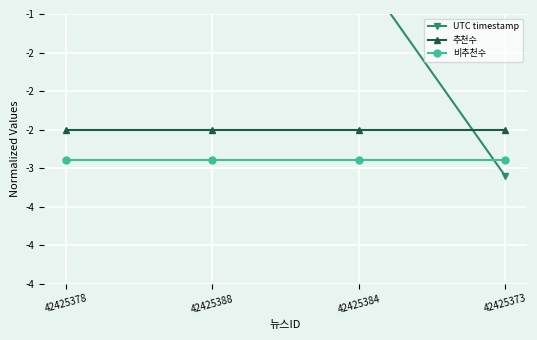

What is the label of the 3rd point from the left?

42425384